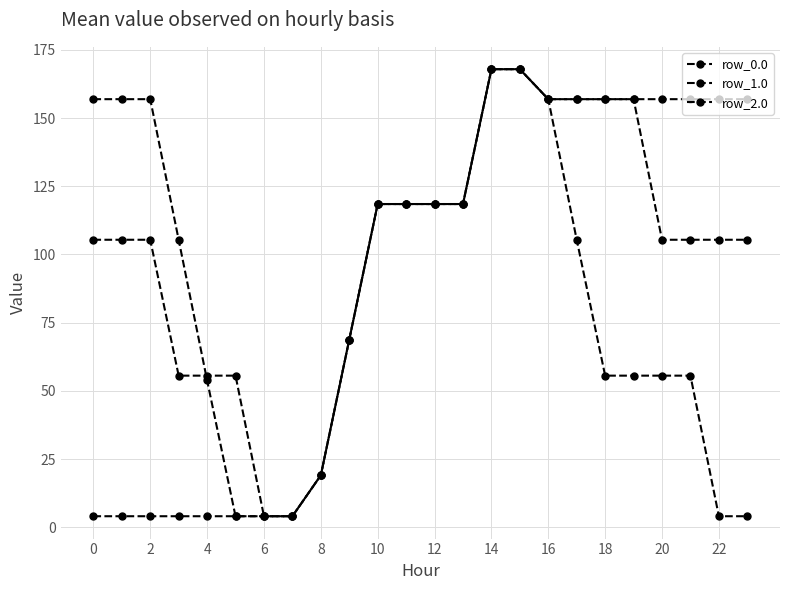

How many values in the row_1.0 series exceed 105?

17